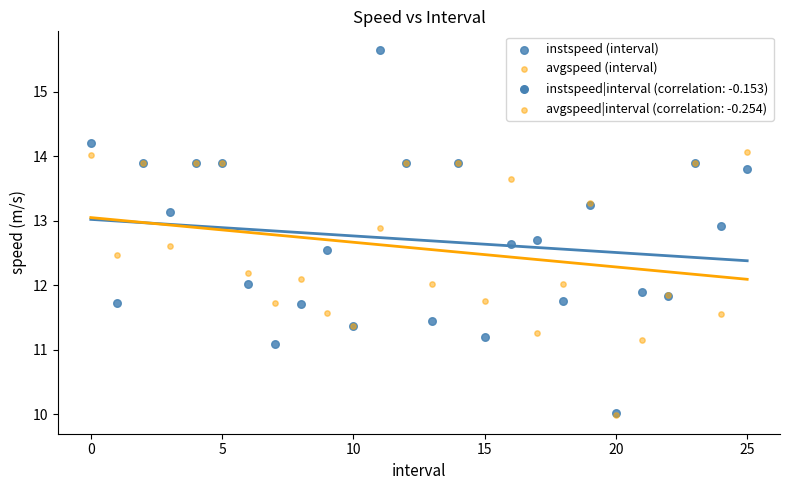

Which series has the widest spread of Y values?

instspeed (interval)